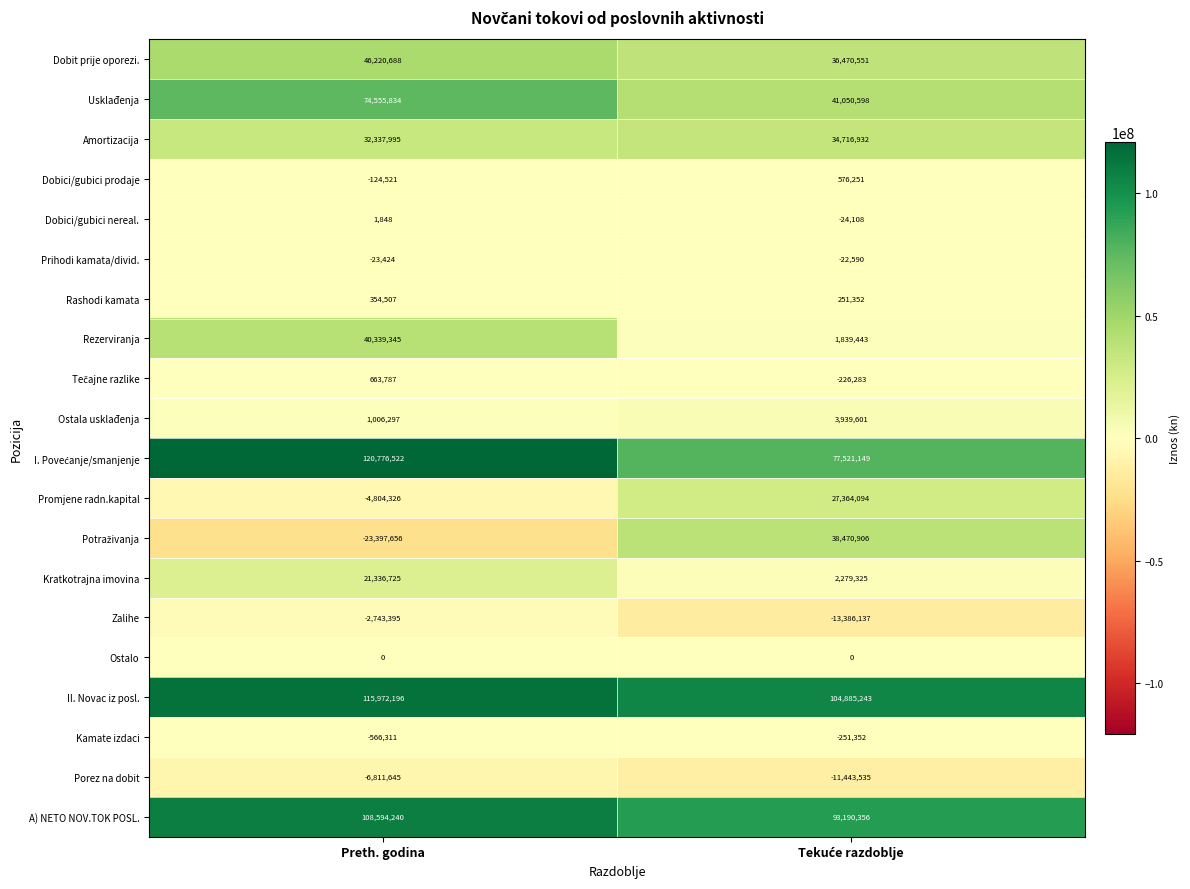

At how many categories does at least one series exceed 49610514?

2